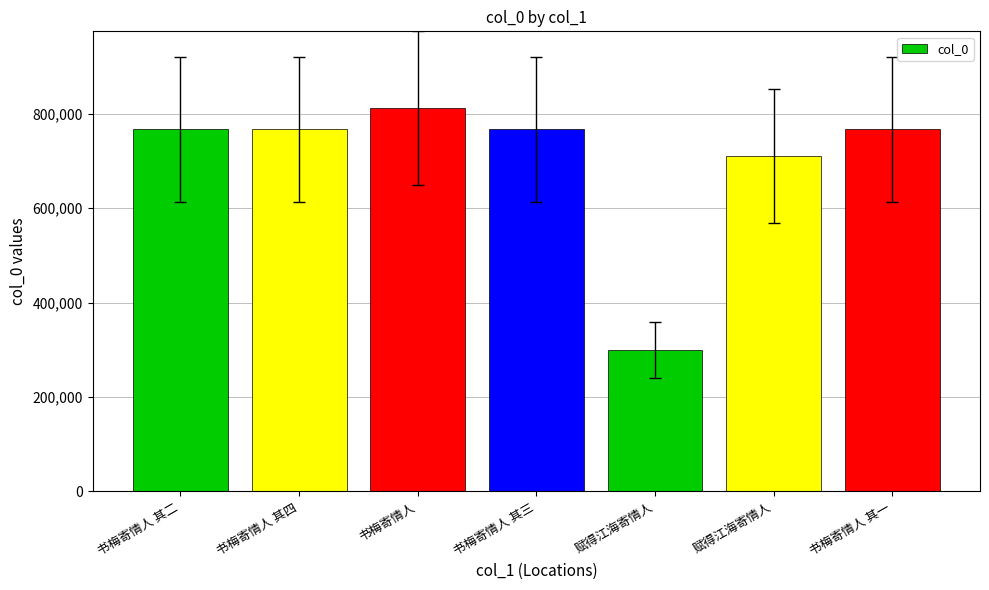

How many distinct data groups are displayed?

1